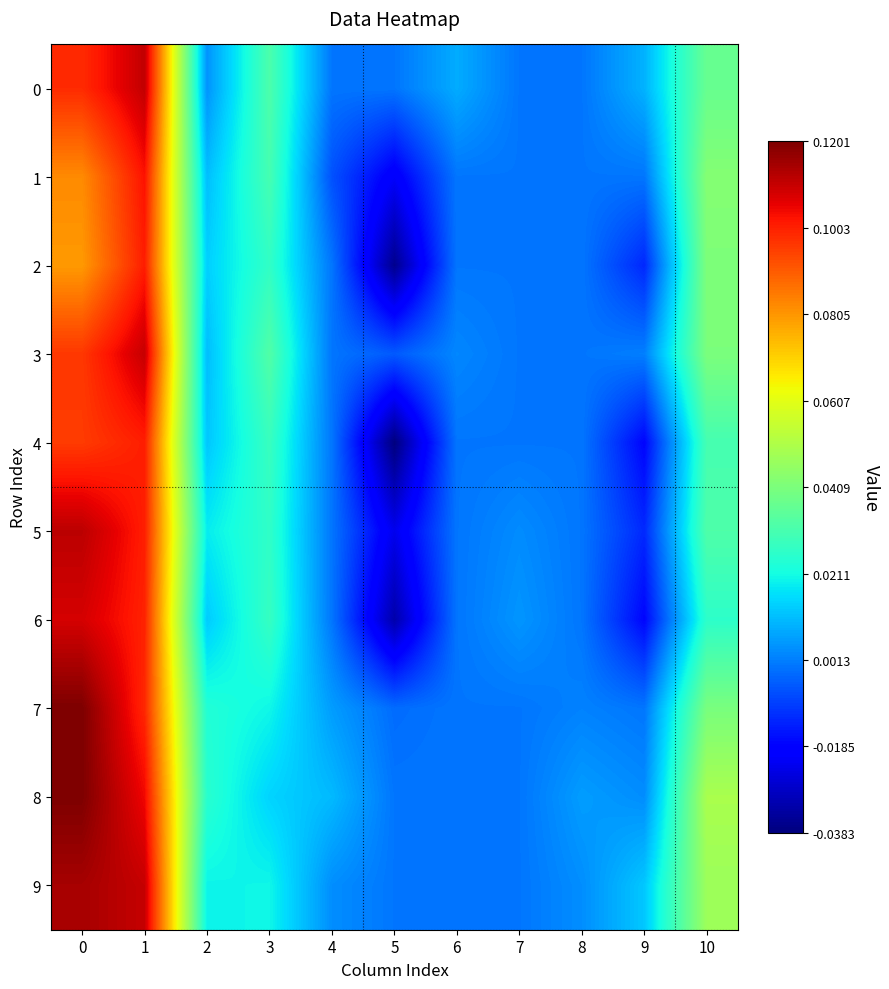

What is the total value across all series at 1?

1.0